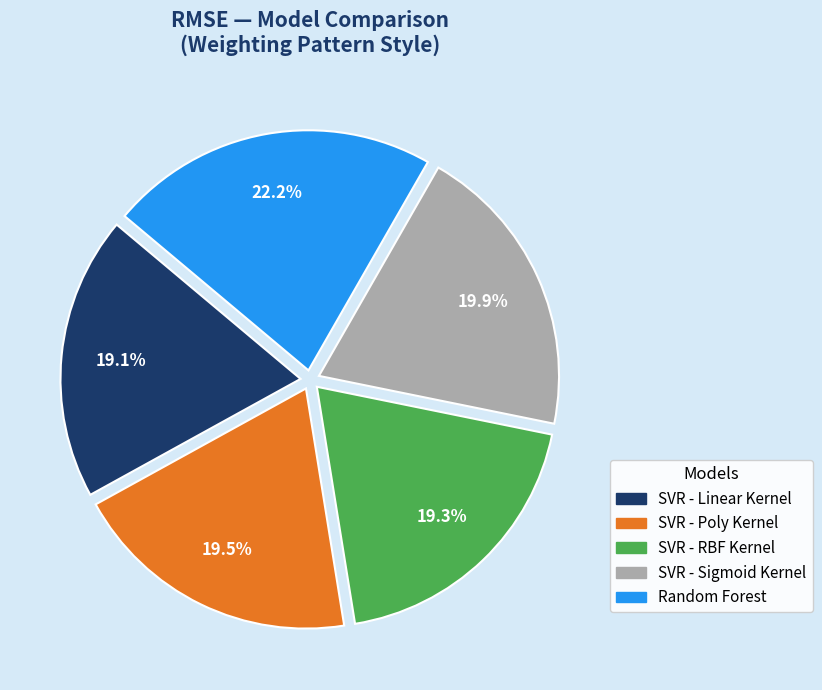

Is there any slice that represents more than half of the pie?

No